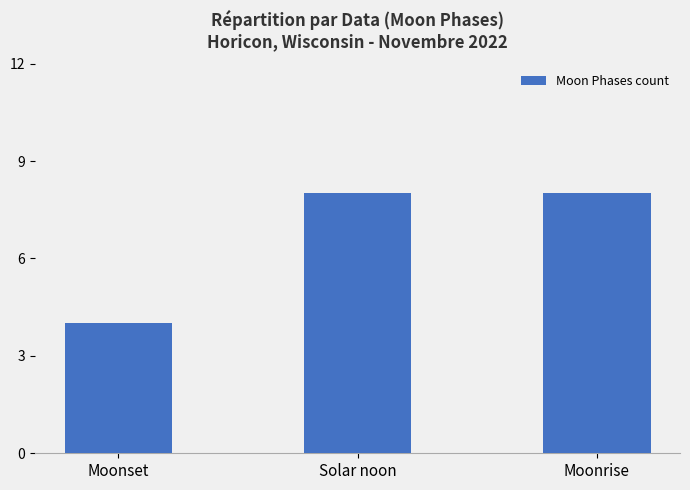

Reading left to right, transcribe all the data shown in this chart.

4	8	8